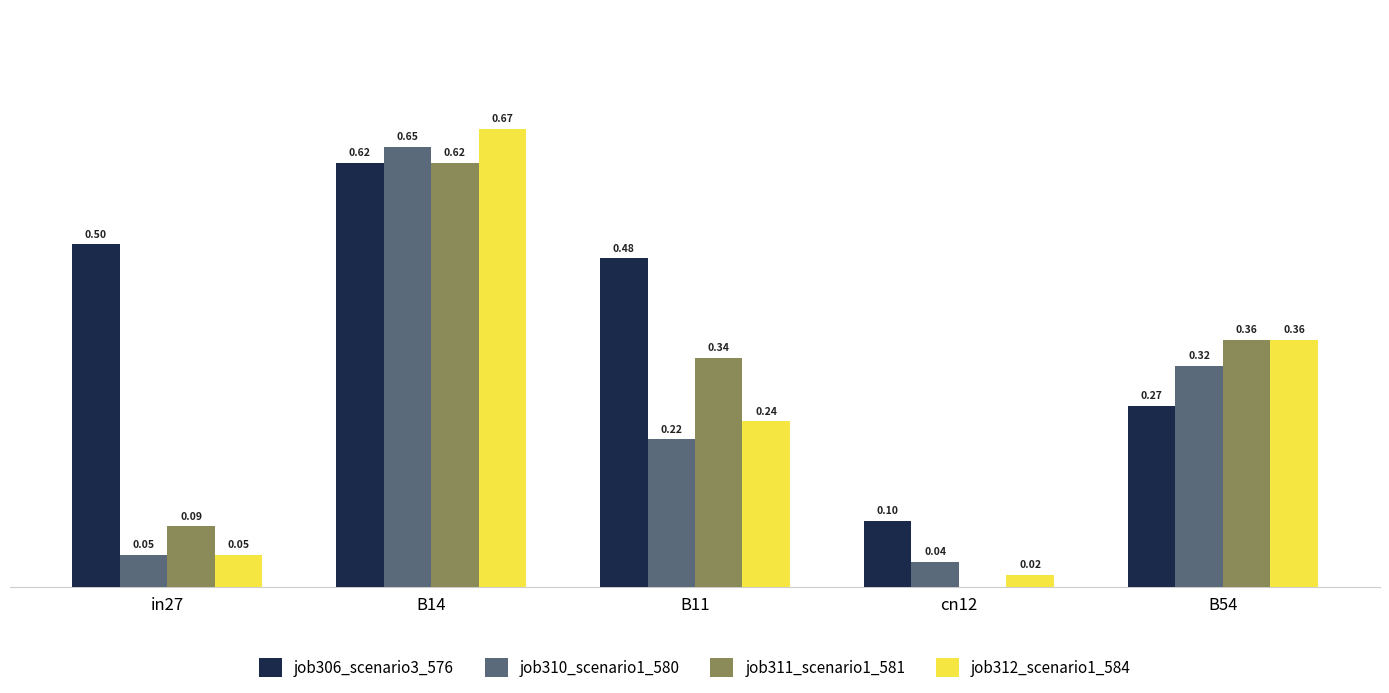

Which series changed the most between B11 and B54?

job306_scenario3_576